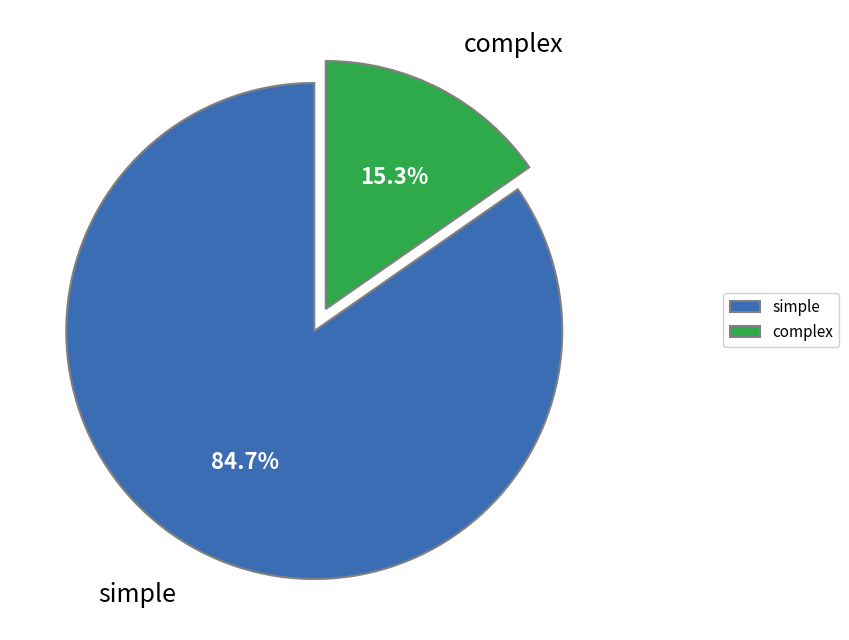

To the nearest percent, what is the average slice percentage?

50%